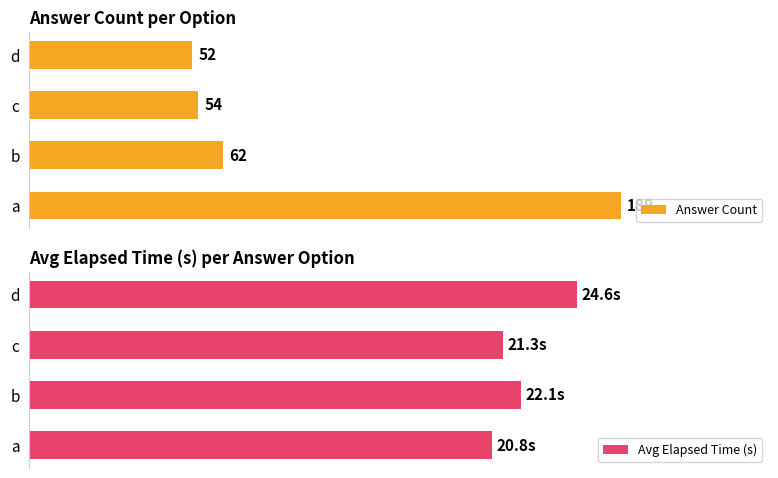

Where is Answer Count nearest to the value 120?

b